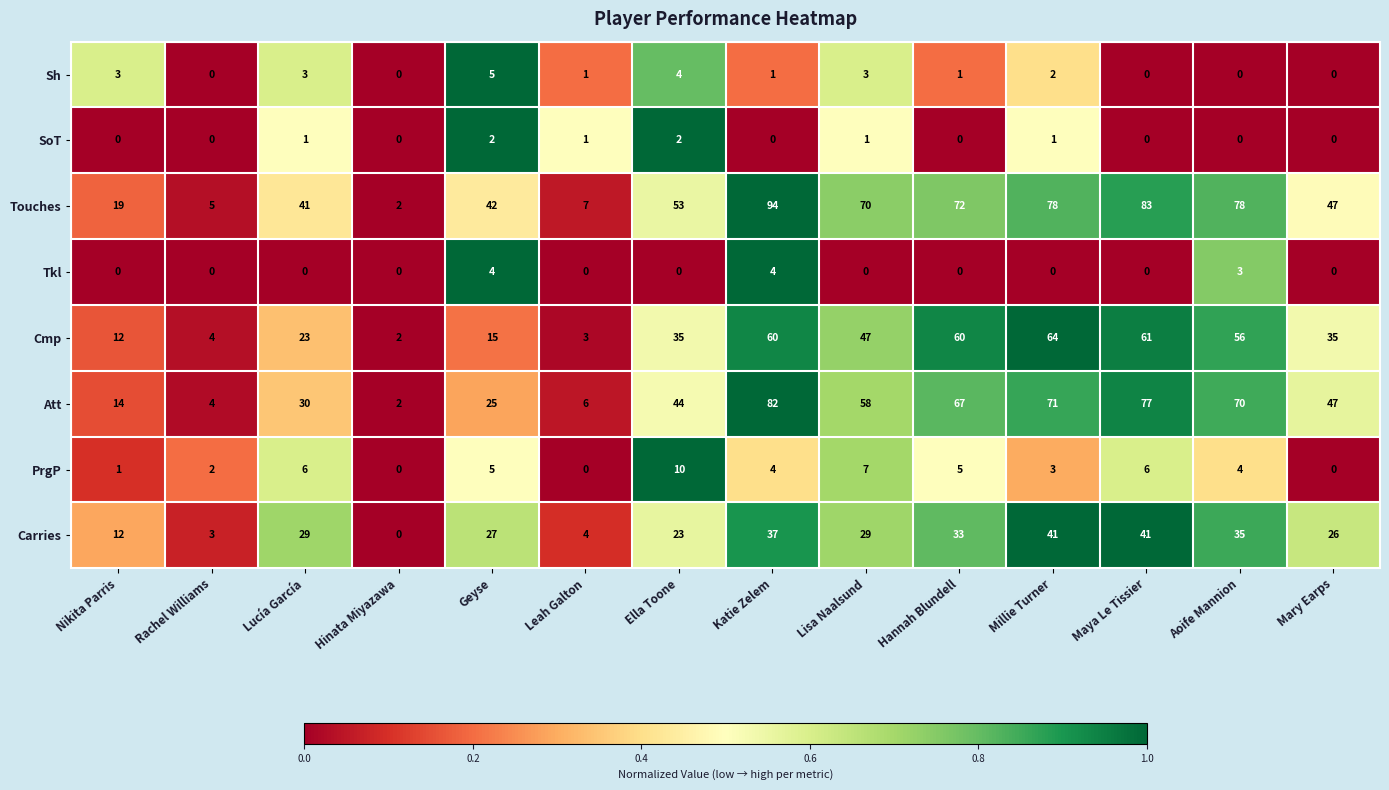

How many PrgP values are between 1 and 6?

9